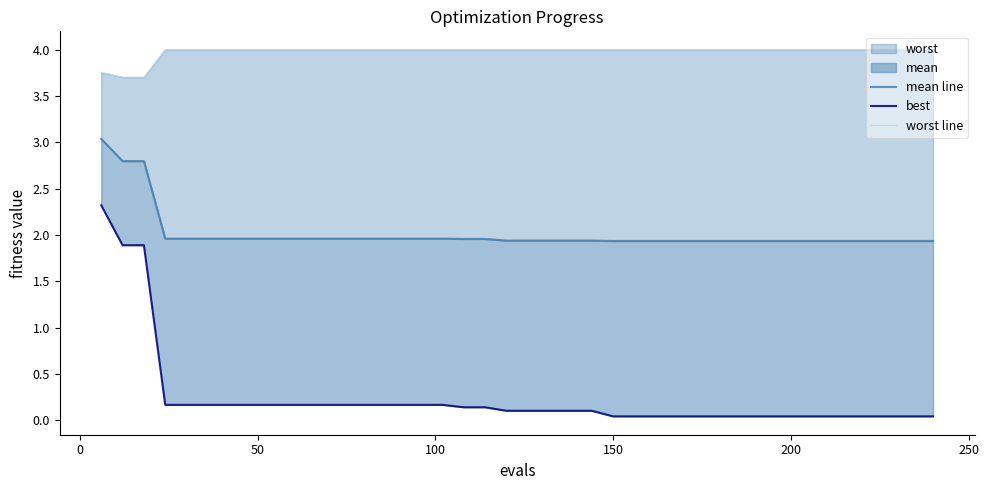

Reading right to left, transcribe all the data shown in this chart.

mean line: 1.9	1.9	1.9	1.9	1.9	1.9	1.9	1.9	1.9	1.9	1.9	1.9	1.9	1.9	1.9	1.9	1.9	1.9	1.9	1.9	1.9	2.0	2.0	2.0	2.0	2.0	2.0	2.0	2.0	2.0	2.0	2.0	2.0	2.0	2.0	2.0	2.0	2.8	2.8	3.0
best: 0.0	0.0	0.0	0.0	0.0	0.0	0.0	0.0	0.0	0.0	0.0	0.0	0.0	0.0	0.0	0.0	0.1	0.1	0.1	0.1	0.1	0.1	0.1	0.2	0.2	0.2	0.2	0.2	0.2	0.2	0.2	0.2	0.2	0.2	0.2	0.2	0.2	1.9	1.9	2.3
worst line: 4.0	4.0	4.0	4.0	4.0	4.0	4.0	4.0	4.0	4.0	4.0	4.0	4.0	4.0	4.0	4.0	4.0	4.0	4.0	4.0	4.0	4.0	4.0	4.0	4.0	4.0	4.0	4.0	4.0	4.0	4.0	4.0	4.0	4.0	4.0	4.0	4.0	3.7	3.7	3.8